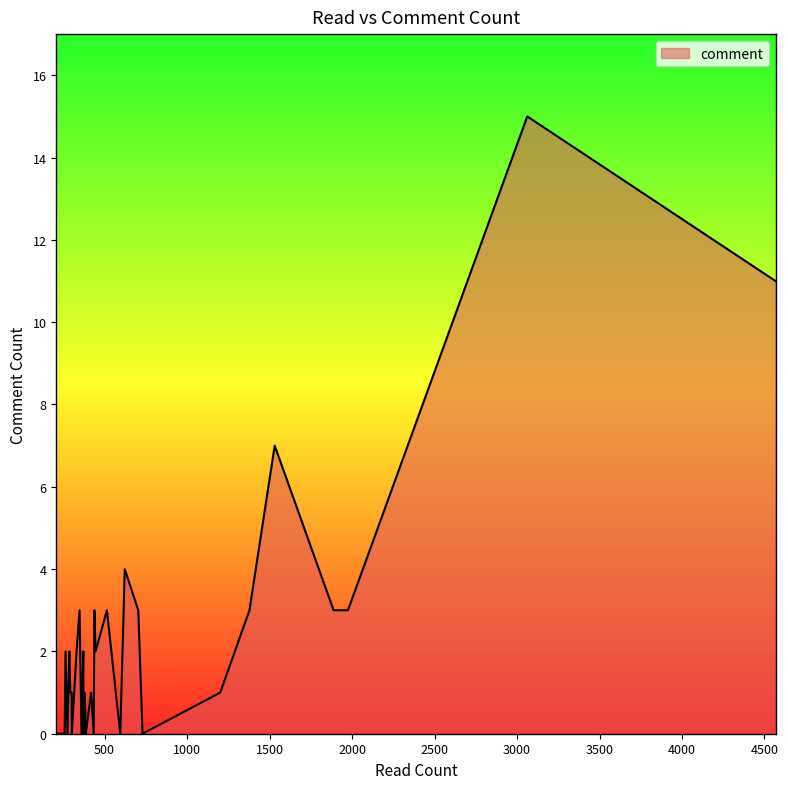

True or false: the data has more than 0 interior local peaks.

True